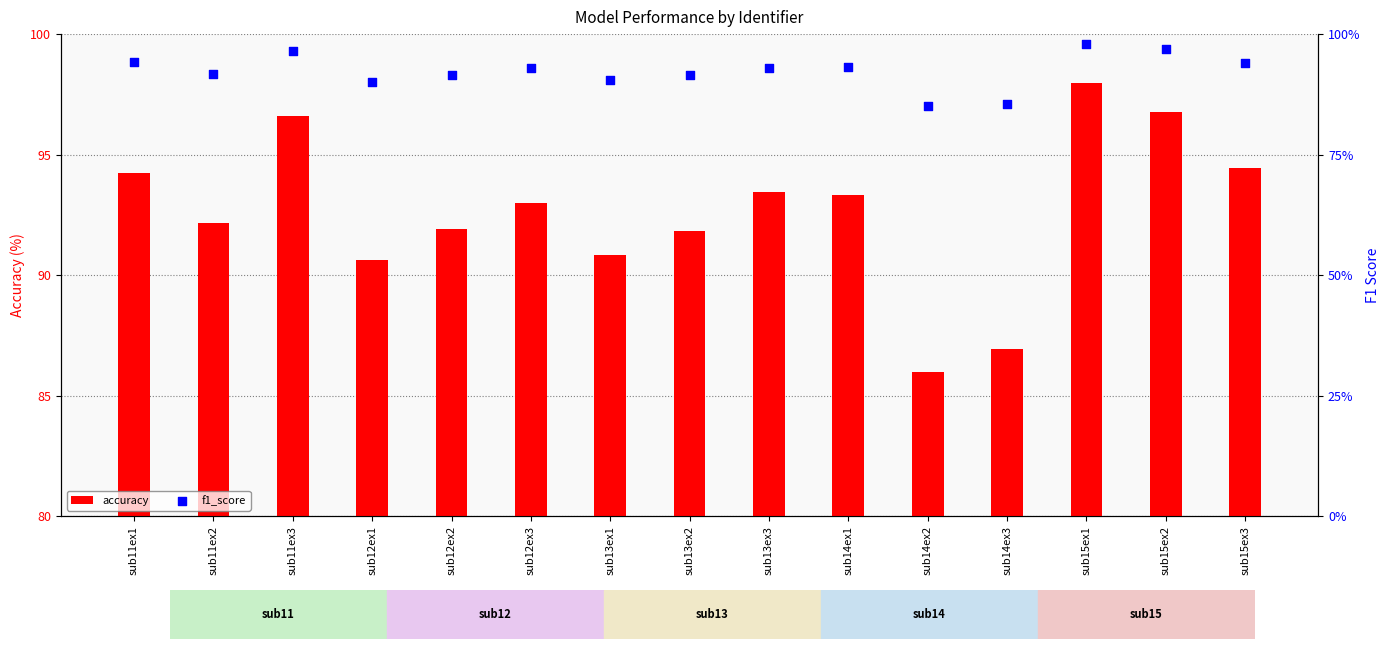

What is the total value across all series at sub11ex2?

93.1